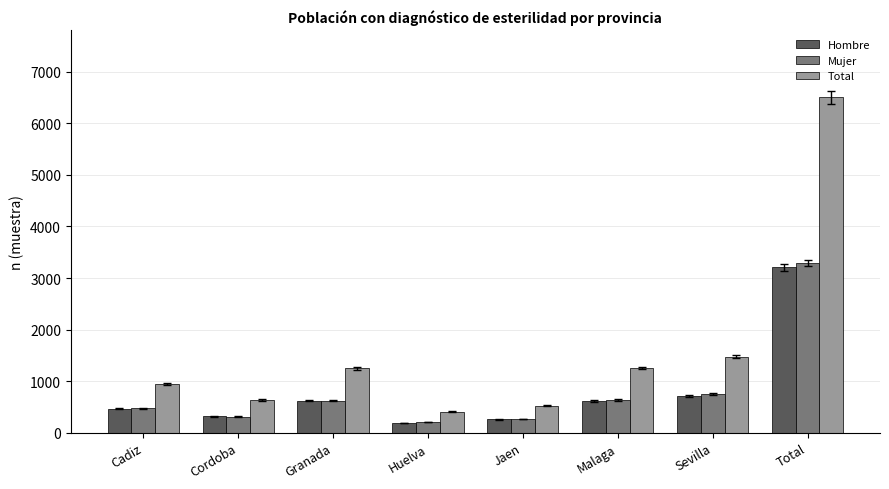

The Total series shows 1253 at Granada. True or false?

True